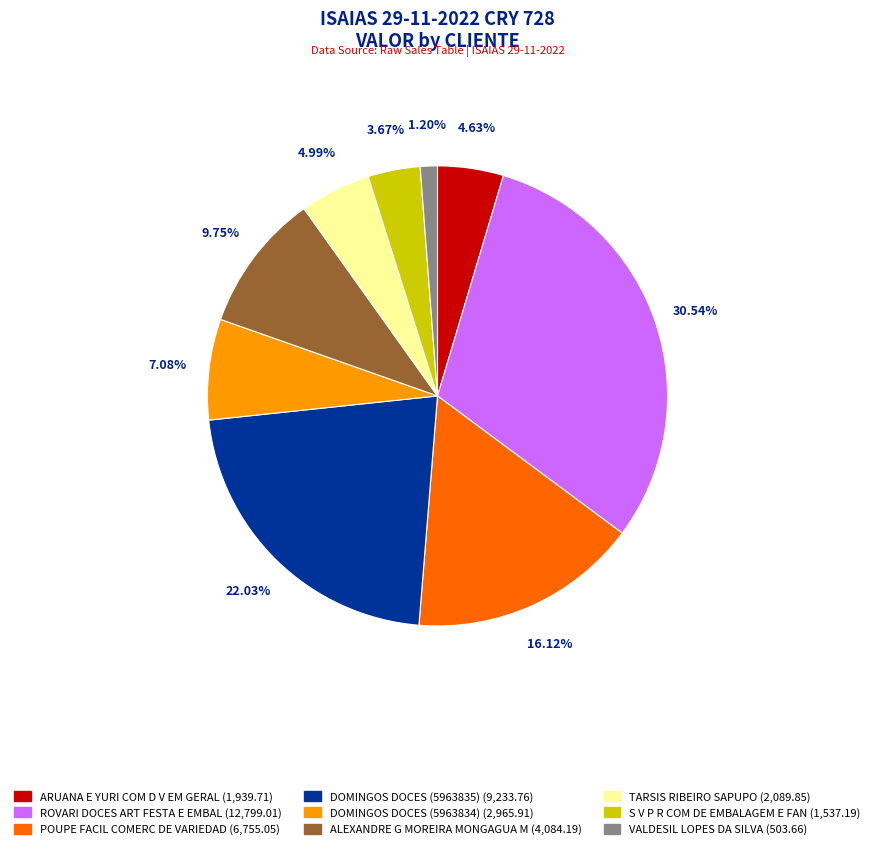

Does any single category account for the majority?

No